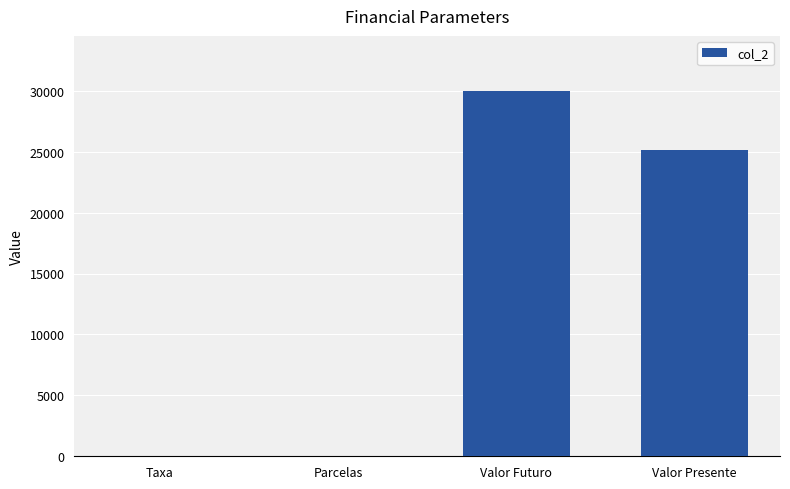

Are the bars horizontal?

No